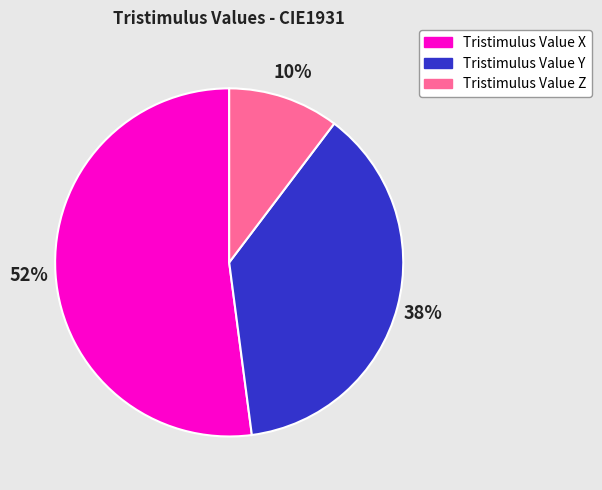

Is it true that Tristimulus Value X is 52% of the pie?

True